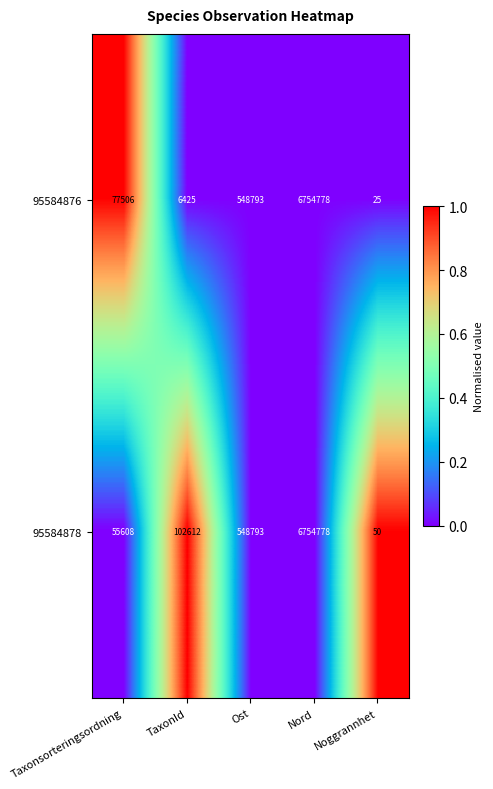

What is the total value across all series at Taxonsorteringsordning?

133114